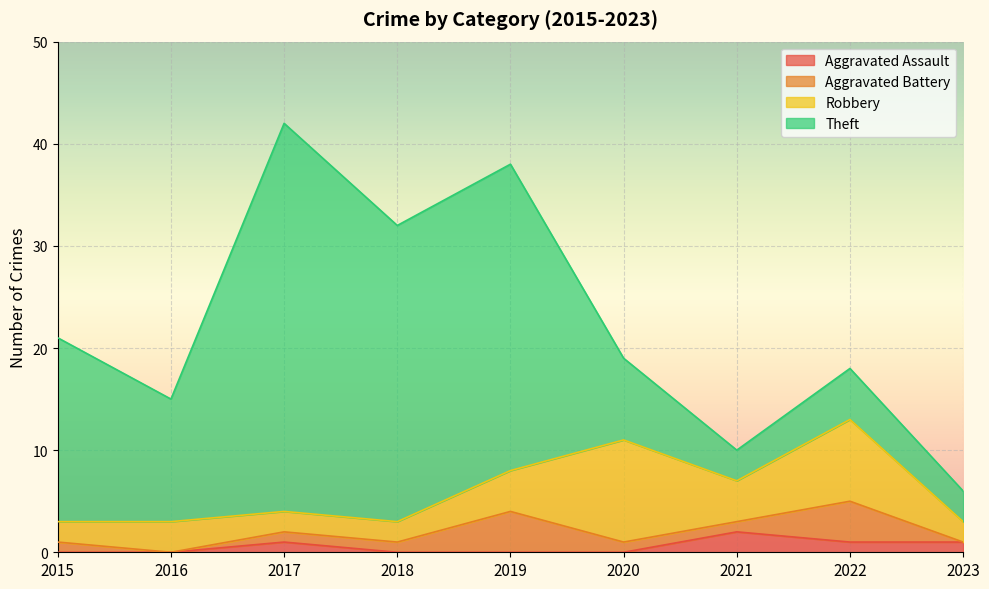

At which category is the sum across all series the highest?

2017